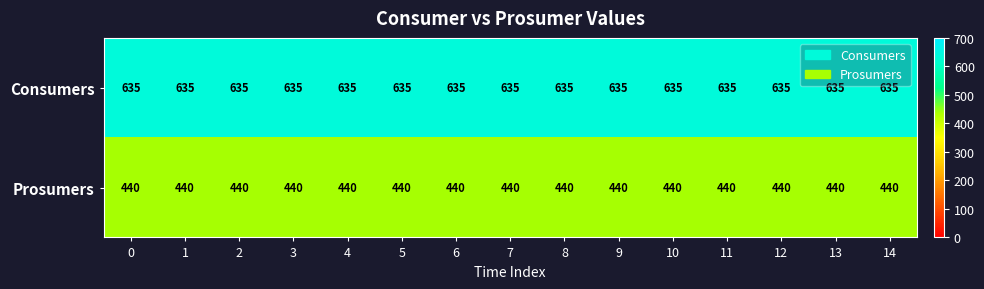

Count the number of data series in this chart.

2